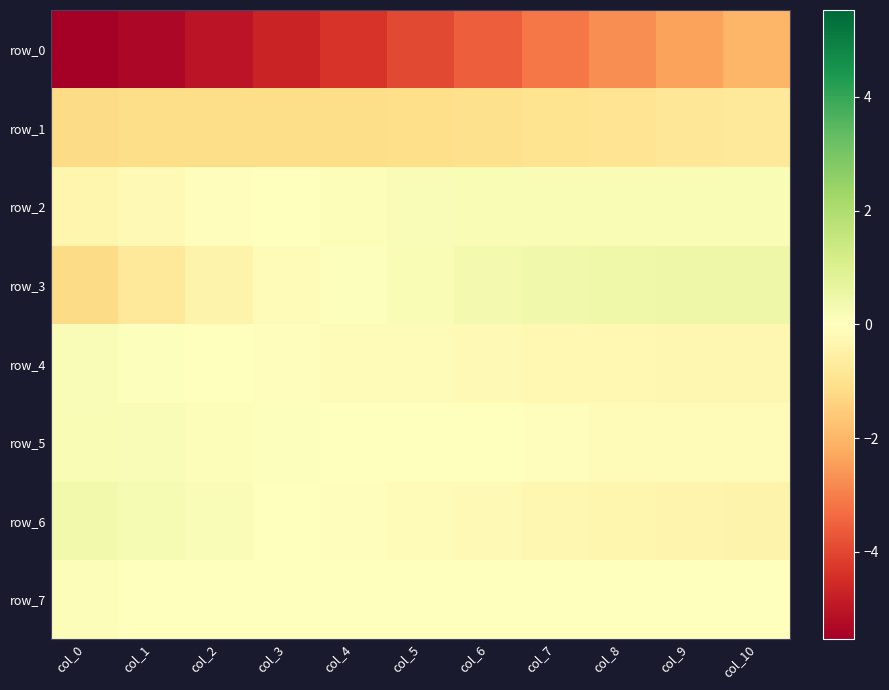

At which label is row_3 closest to 0?

col_4